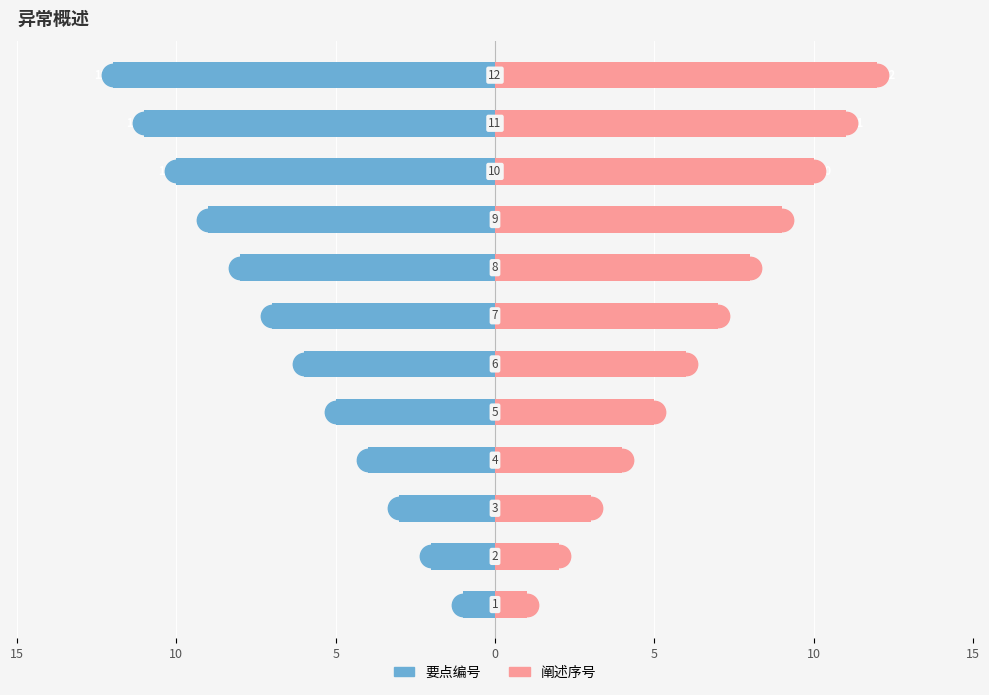

Which series contains the highest Y value?

阐述序号